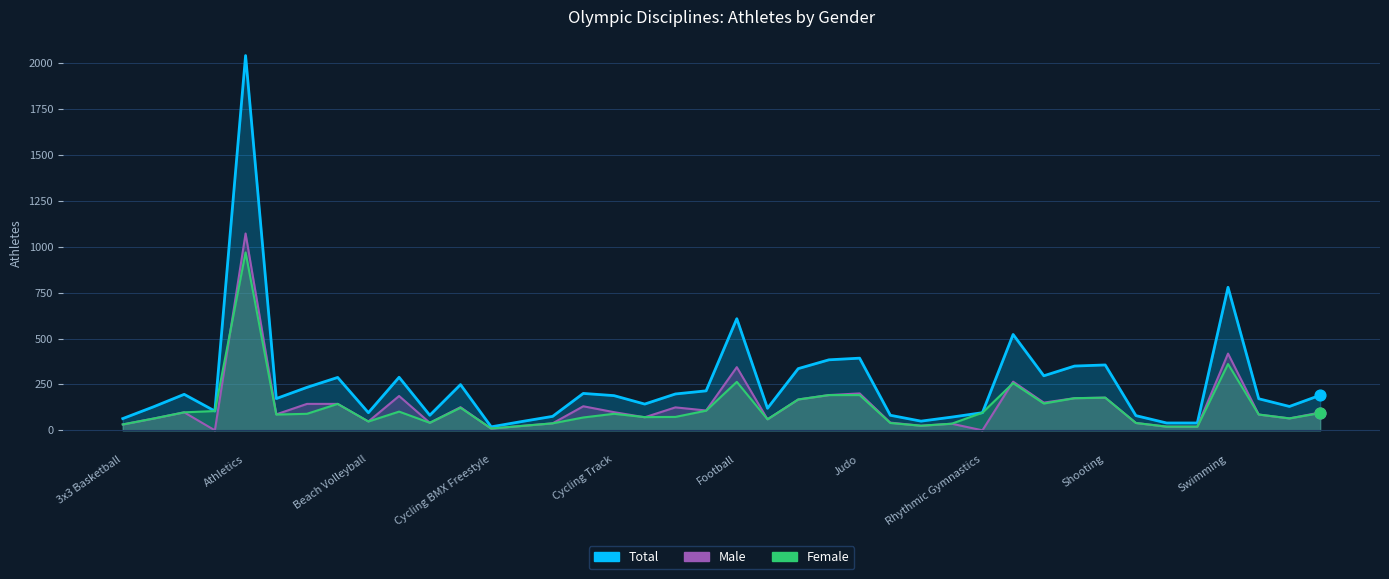

Which series contains the lowest Y value?

Male